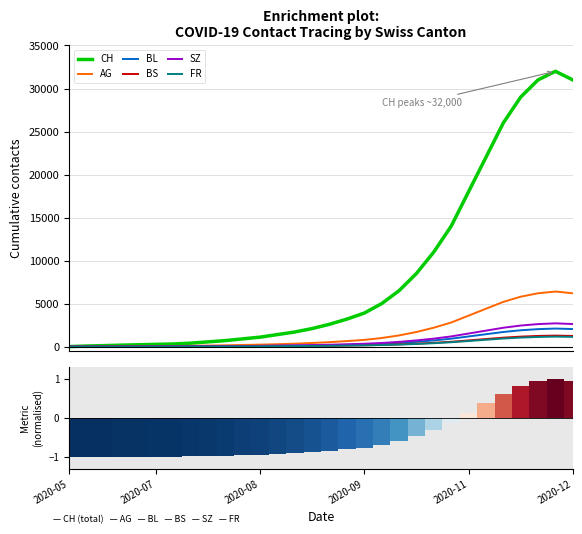

List the series in order of their peak value, highest first.

CH, AG, SZ, BL, BS, FR